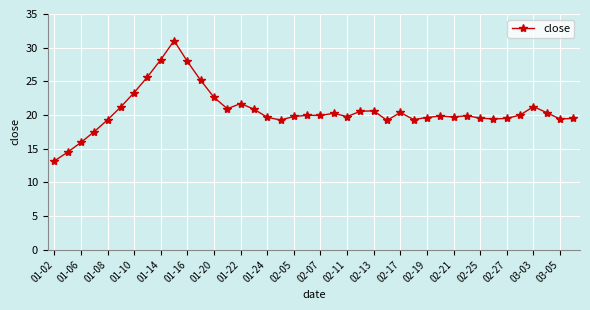

What is the value of the 29th point from the left?

19.6